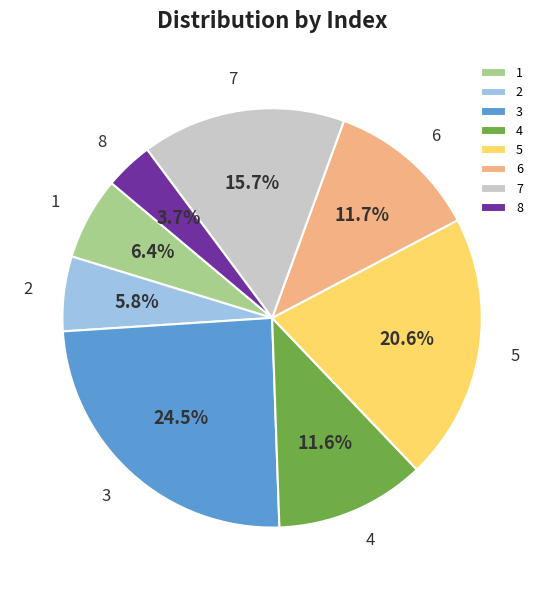

What is the ratio of the value at 1 to the value at 6?

0.5